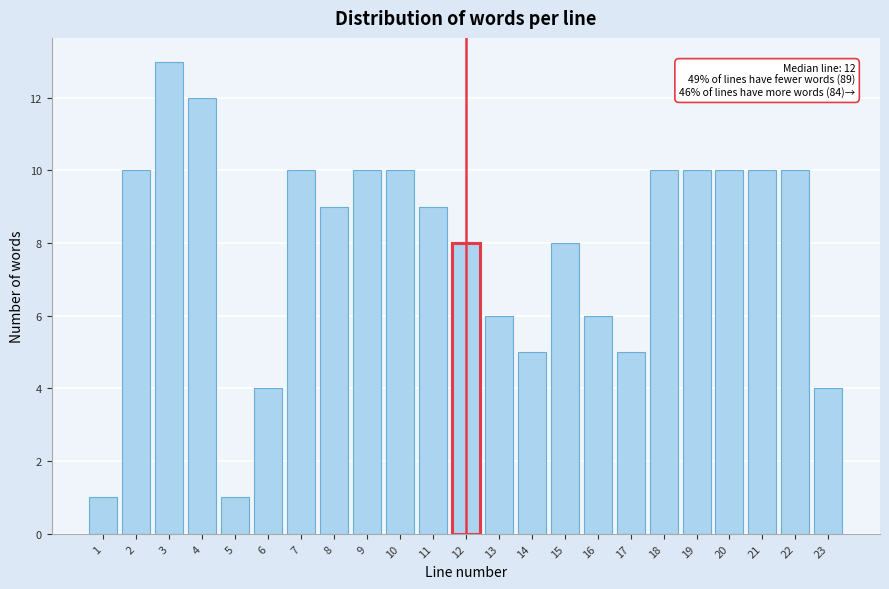

Reading left to right, transcribe all the data shown in this chart.

1	10	13	12	1	4	10	9	10	10	9	8	6	5	8	6	5	10	10	10	10	10	4